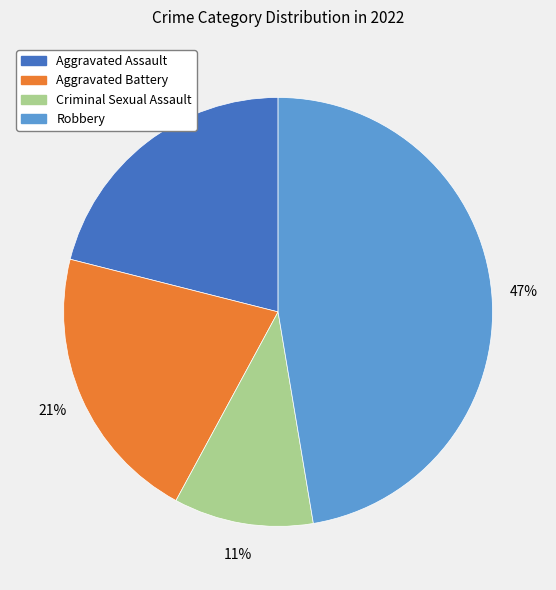

To the nearest percent, what percentage of the pie is Criminal Sexual Assault?

11%